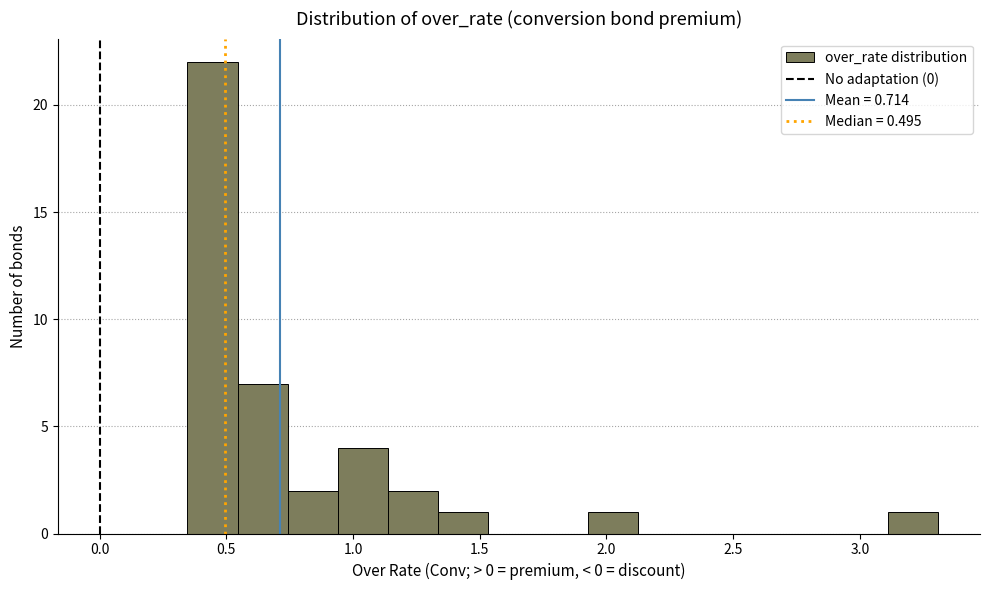

Around what value on the x-axis is the tallest bar? Give the approximate position of its centre, as read against the axis.

0.45